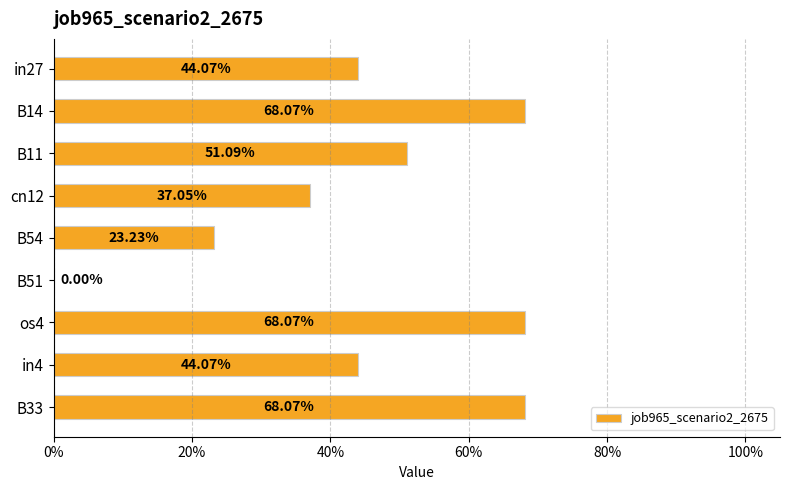

Does the chart contain any negative values?

No